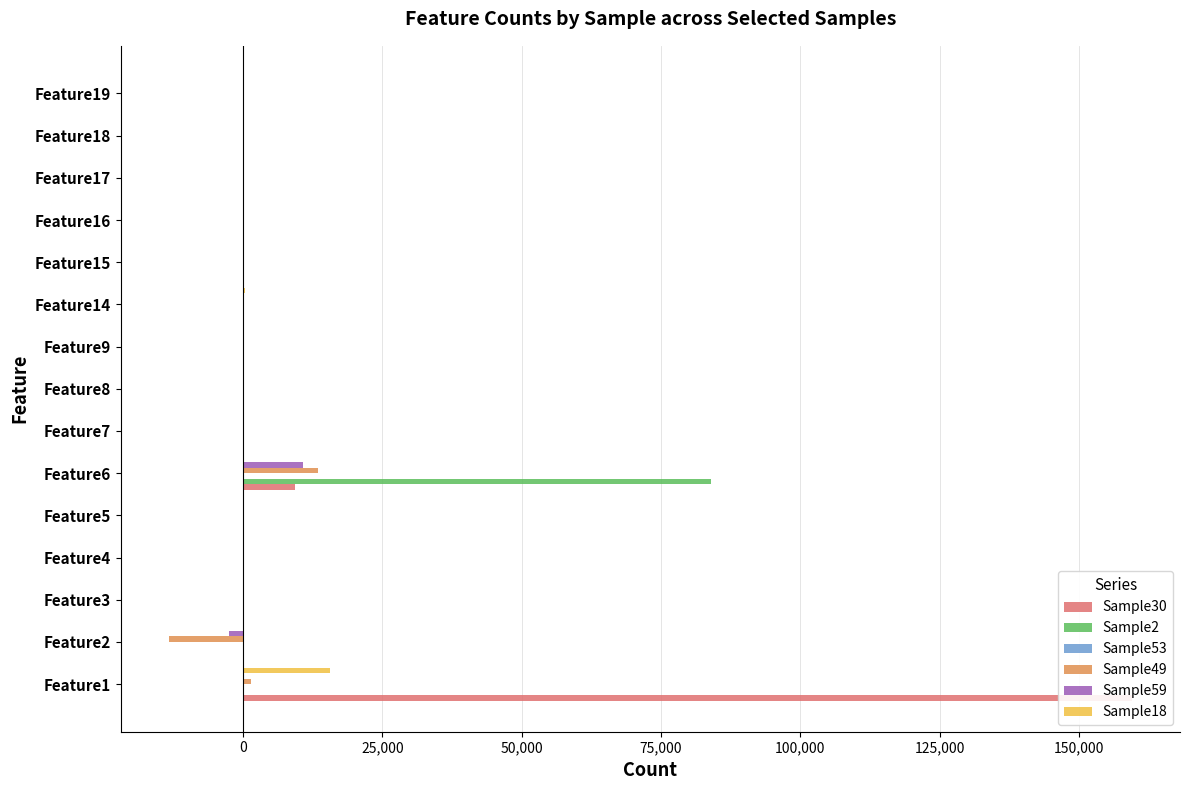

Reading right to left, what are all the values shown in this chart?

Sample30: 0	0	0	0	0	131	0	0	0	9293	0	0	0	0	159524
Sample2: 0	0	0	2	0	107	0	0	1	84045	0	0	0	0	178
Sample53: 0	0	0	0	0	173	0	0	2	0	0	0	0	-31	0
Sample49: 0	0	0	0	0	5	0	0	0	13347	0	0	0	-13347	1398
Sample59: 0	0	0	0	0	6	0	0	0	10790	0	0	0	-2470	108
Sample18: 0	0	0	0	0	345	0	0	0	0	0	0	0	0	15519